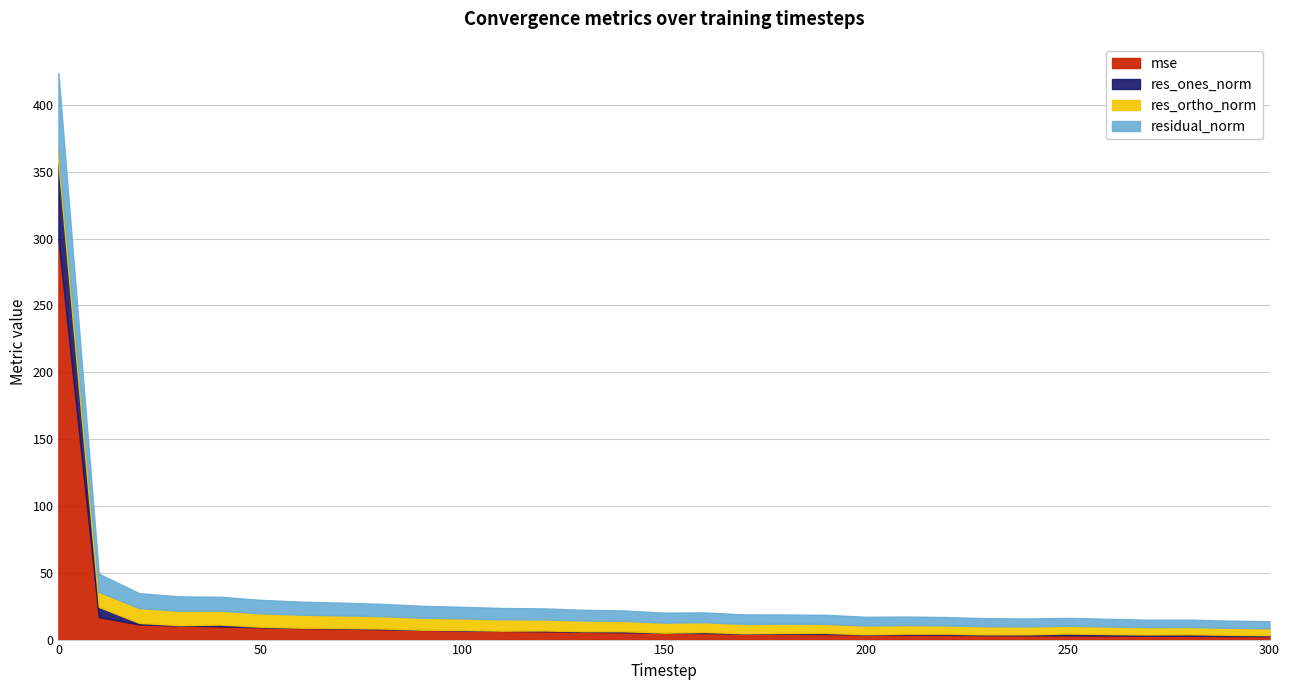

List the labels in order of residual_norm value, smallest first.

300, 290, 280, 270, 260, 250, 240, 230, 220, 210, 200, 190, 180, 170, 160, 150, 140, 130, 120, 110, 100, 90, 80, 70, 60, 50, 40, 30, 20, 10, 0